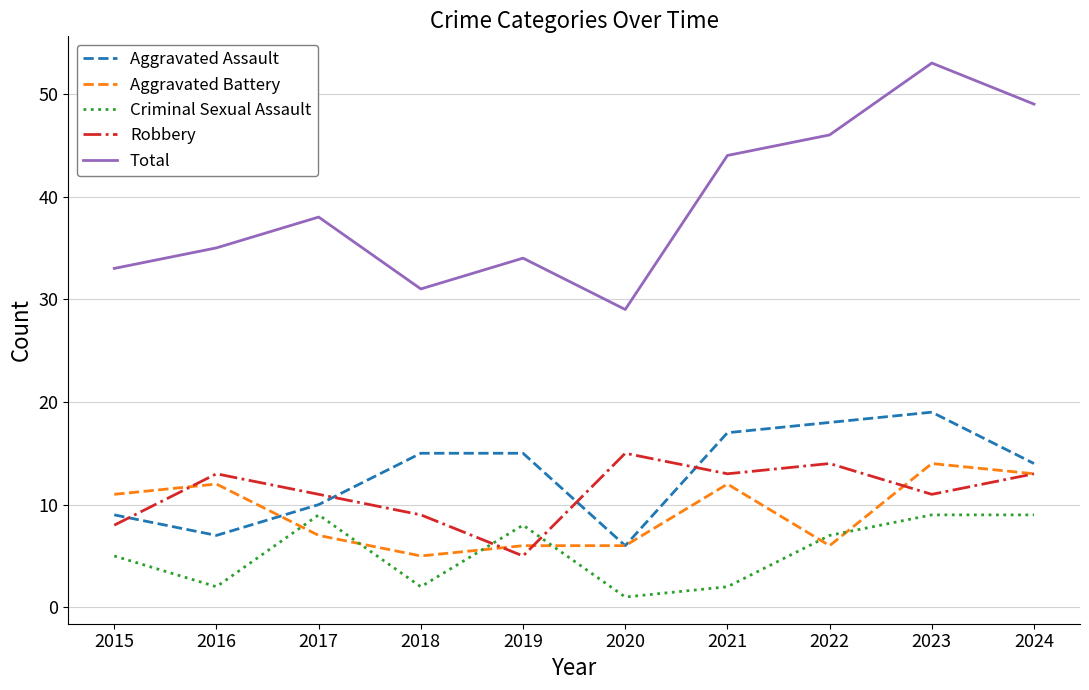

What is the difference between the maximum and minimum values in the Aggravated Assault series?

13